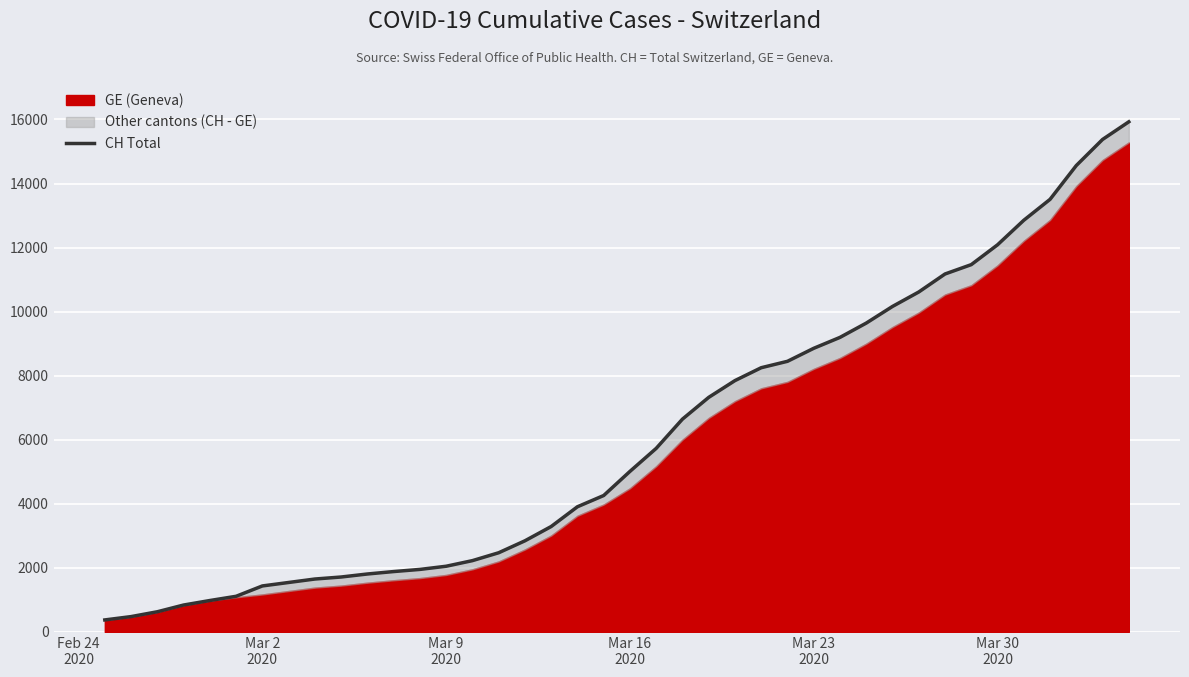

How many data points are less than 5012?

20